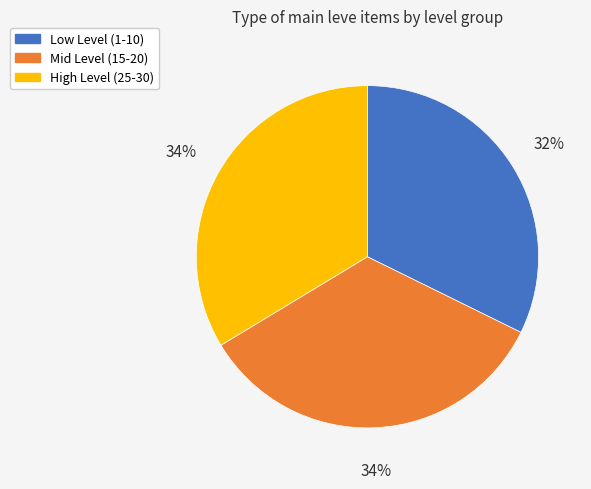

What percentage is the Low Level (1-10) slice, to the nearest percent?

32%